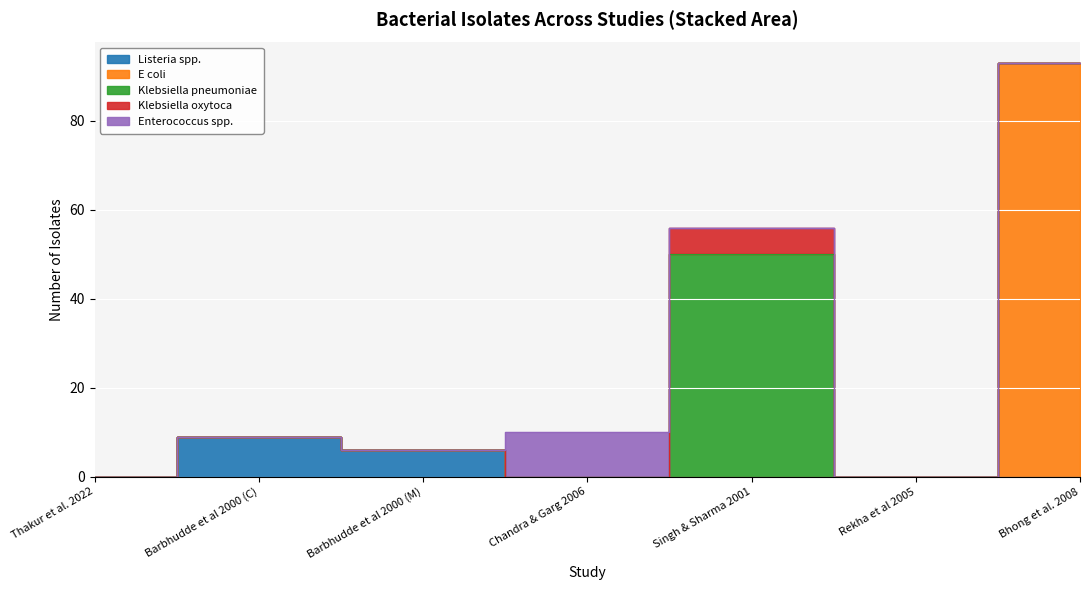

Between Chandra & Garg 2006 and Bhong et al. 2008, which series saw the biggest shift?

E coli